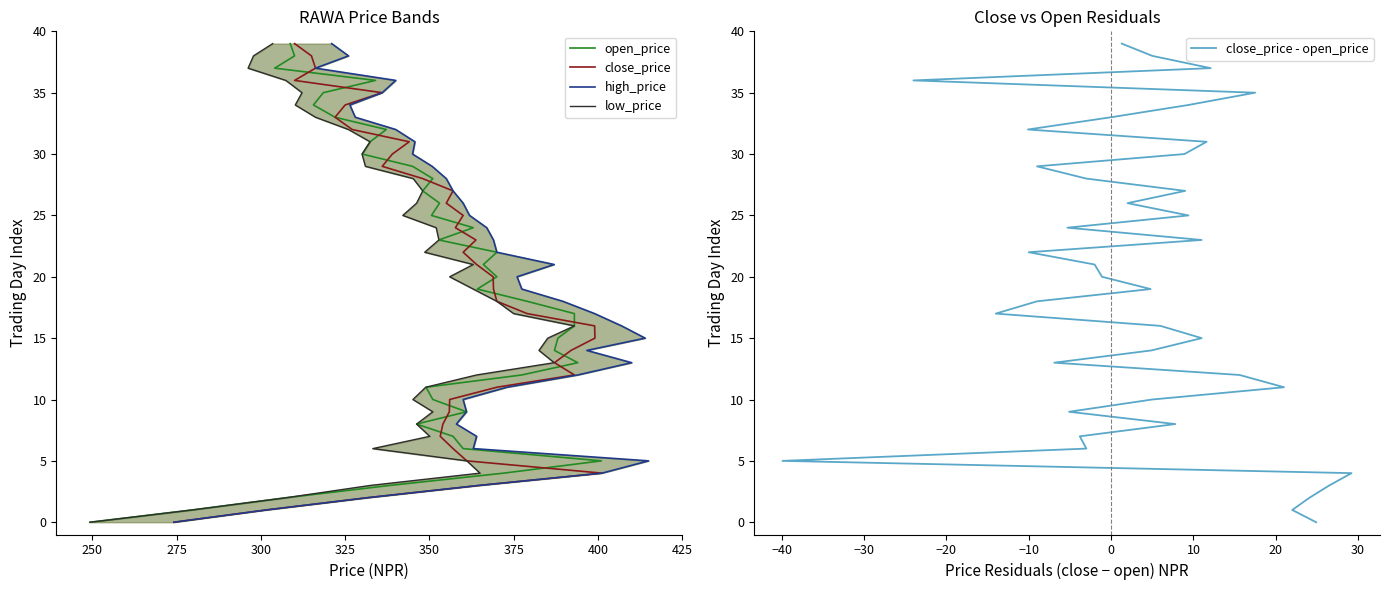

What are all the series names shown in the legend?

open_price, close_price, high_price, low_price, close_price - open_price